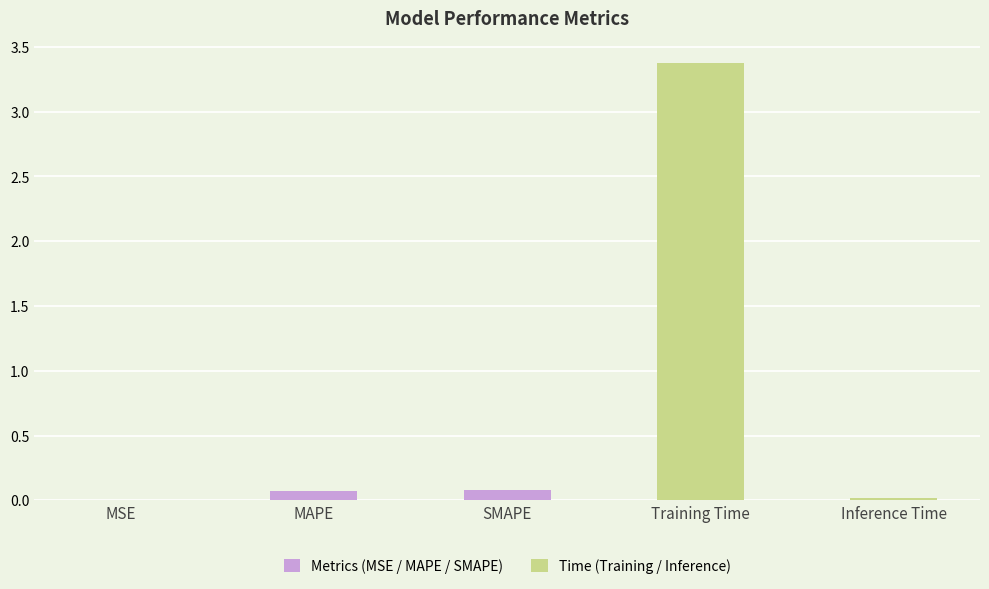

At which label is the value closest to 1?

SMAPE